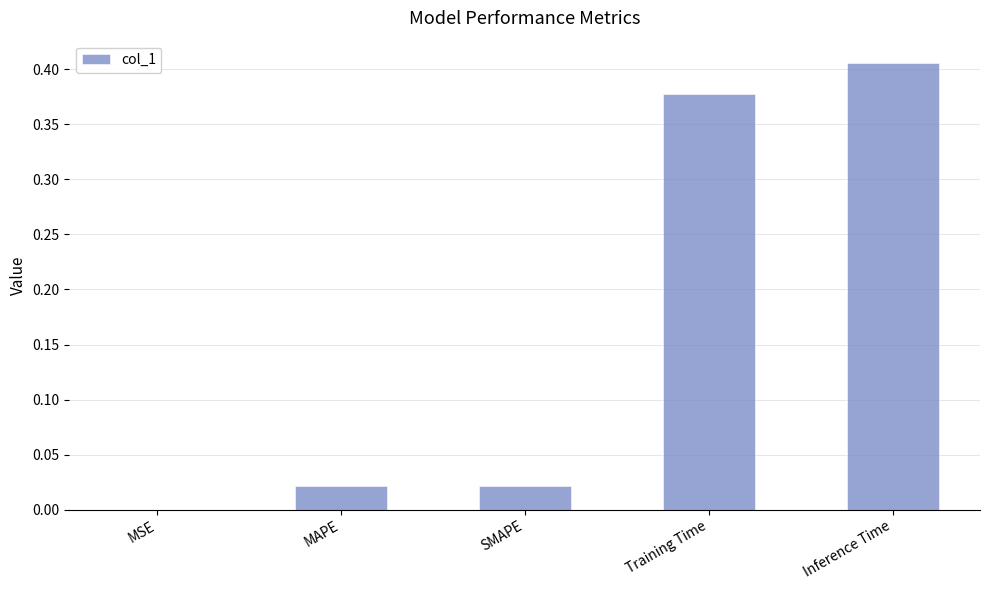

Which has a higher value, Inference Time or MSE?

Inference Time